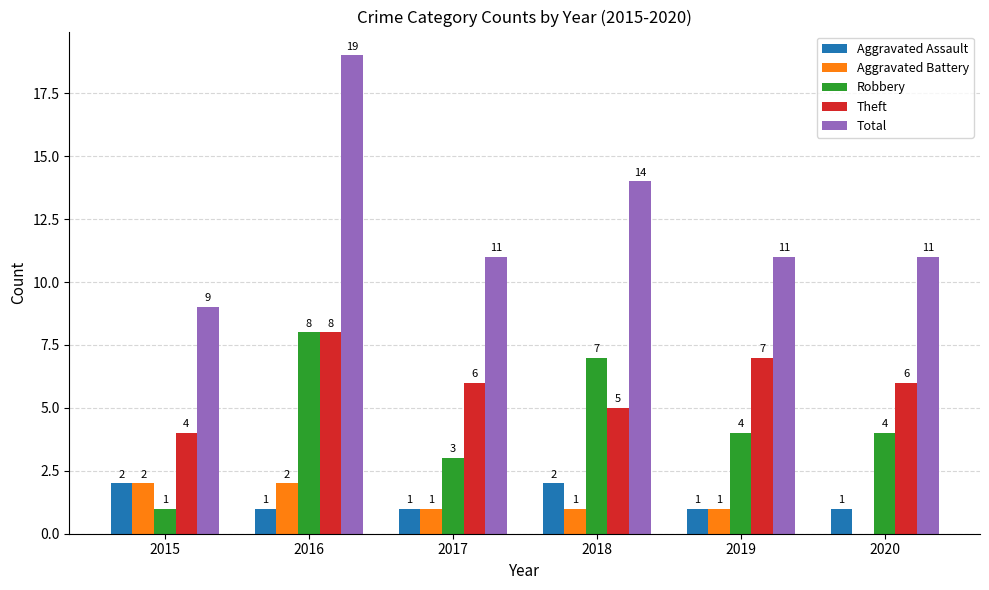

What is the greatest value displayed?

19